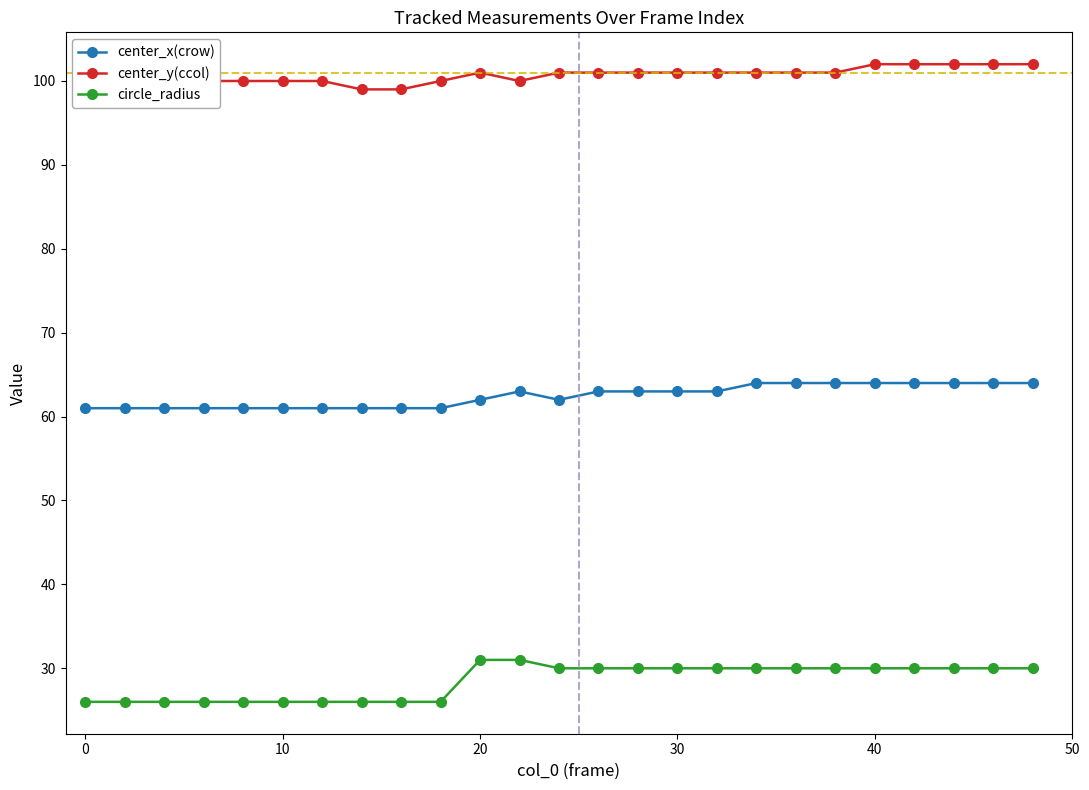

Count the number of data series in this chart.

3